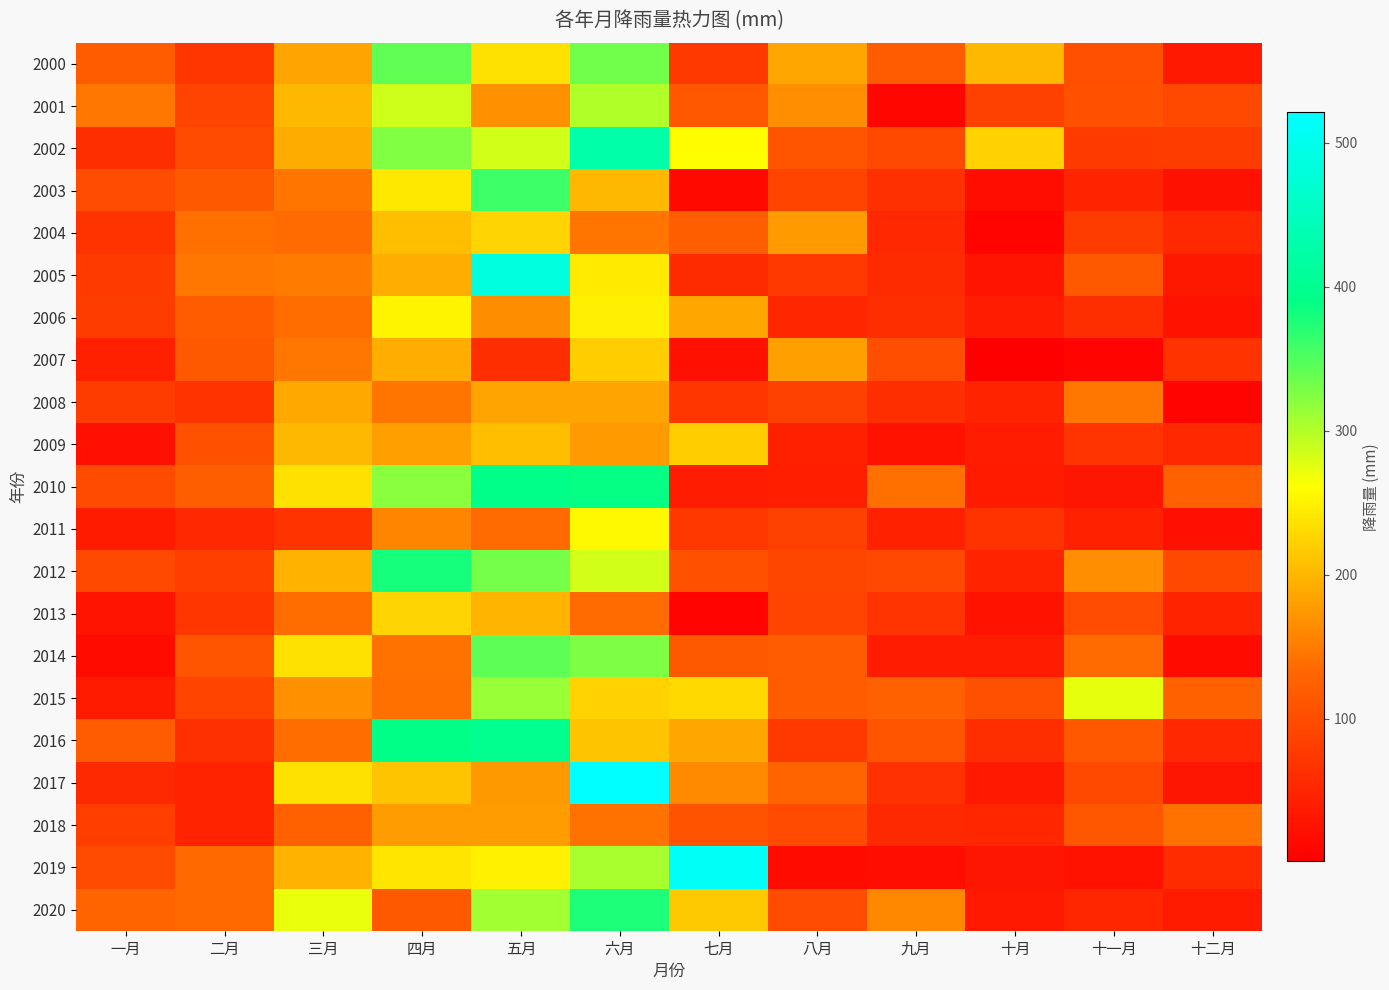

At how many categories does at least one series exceed 496?

2